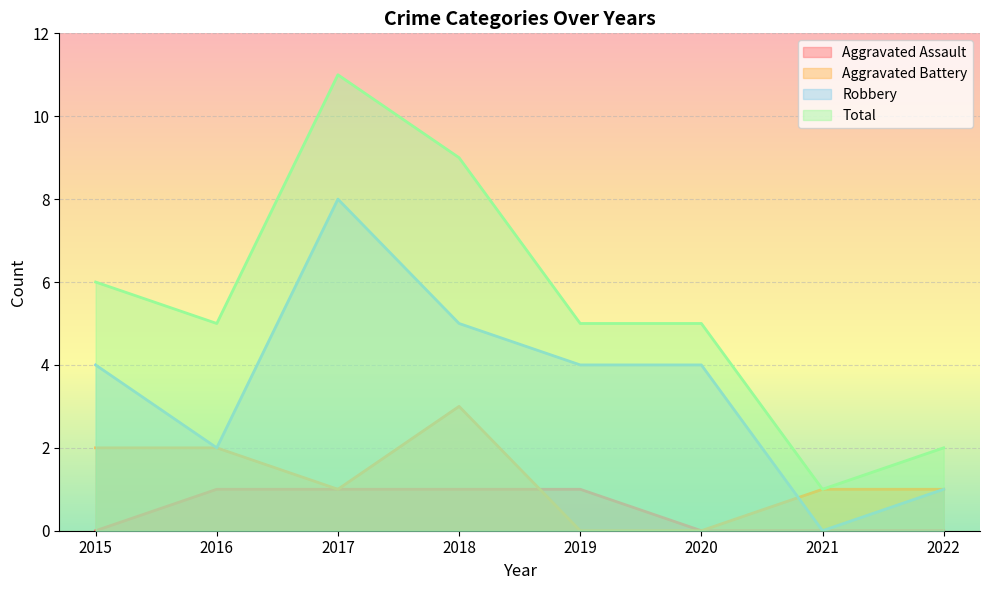

What is the difference between the Robbery values at 2019 and 2021?

4